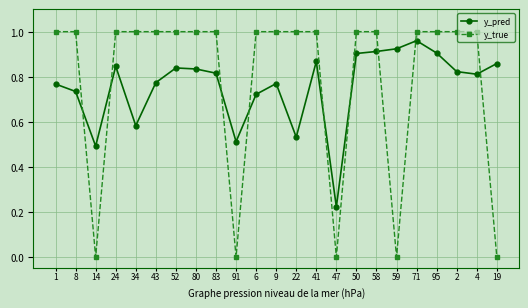

What is the difference between the y_pred values at 52 and 95?

0.1